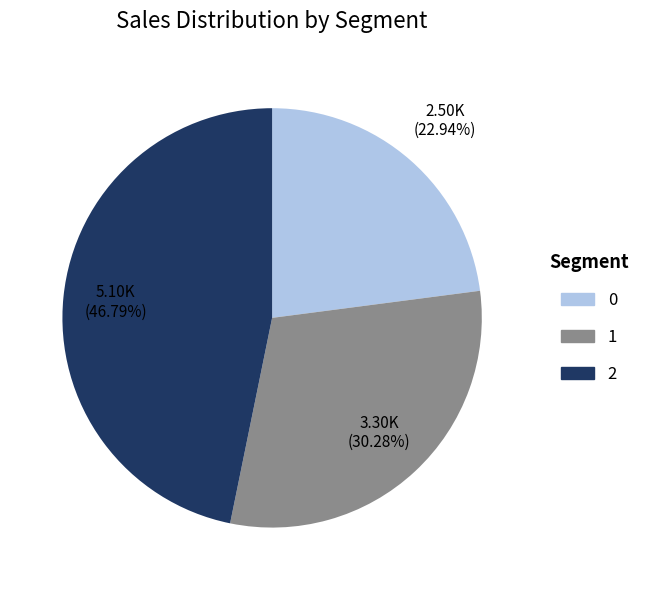

Does any single category account for the majority?

No